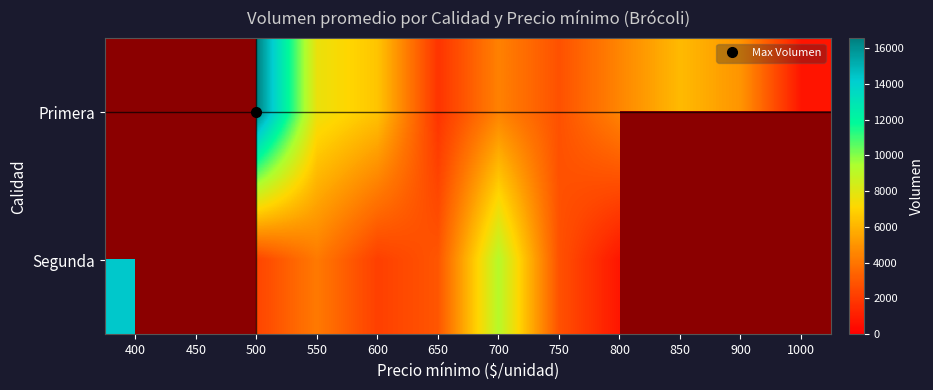

Count the number of data series in this chart.

2